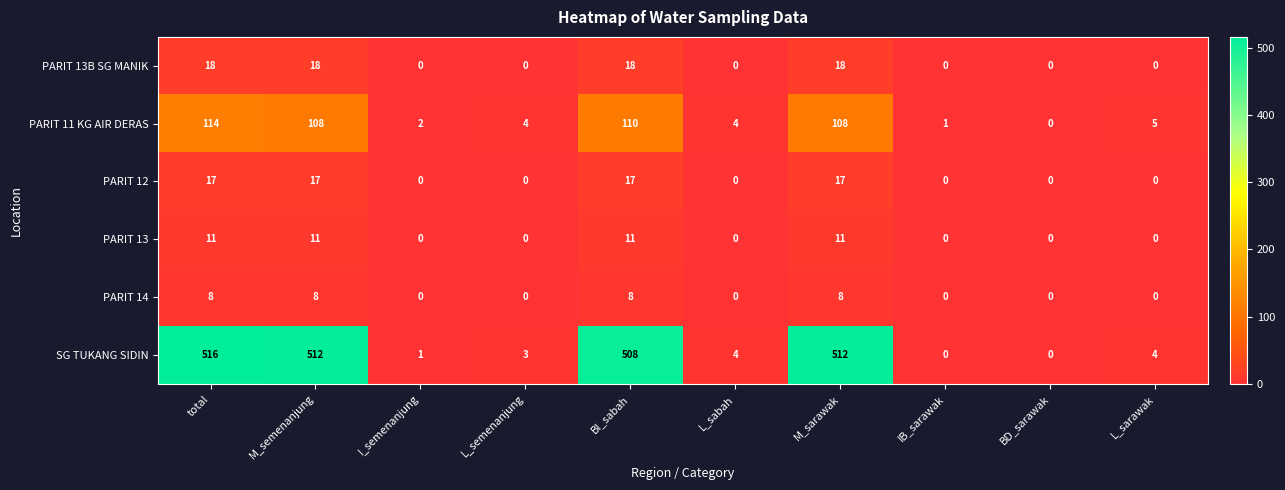

What is the difference between the second highest and minimum values in the PARIT 13B SG MANIK series?

18